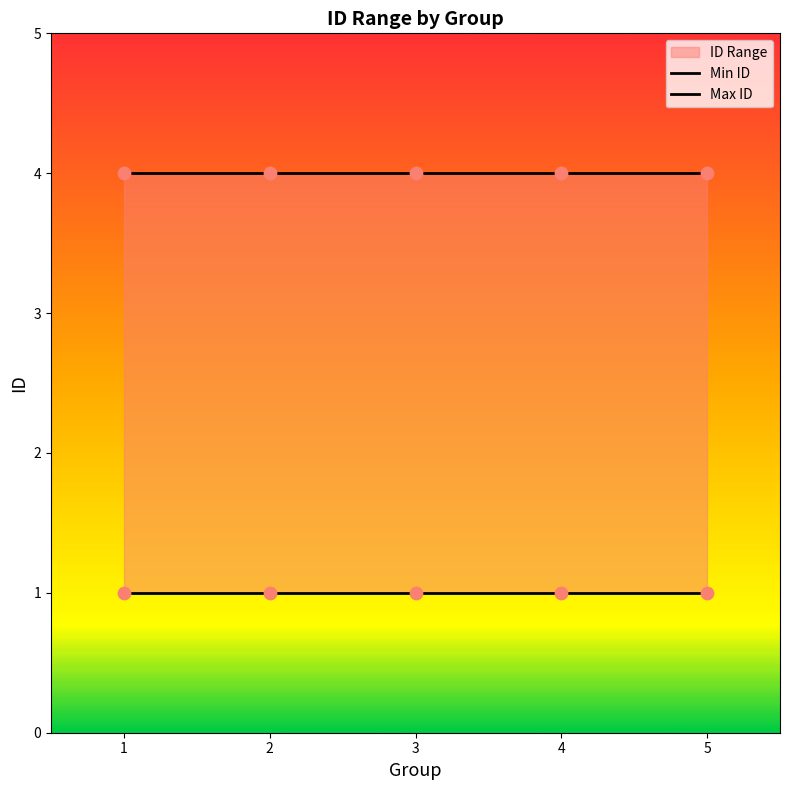

Which series contains the highest Y value?

Max ID